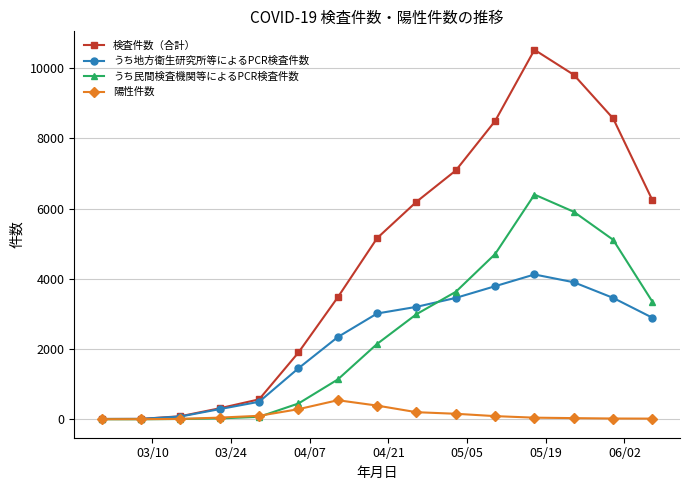

How many values in the うち民間検査機関等によるPCR検査件数 series are below 2146?

7